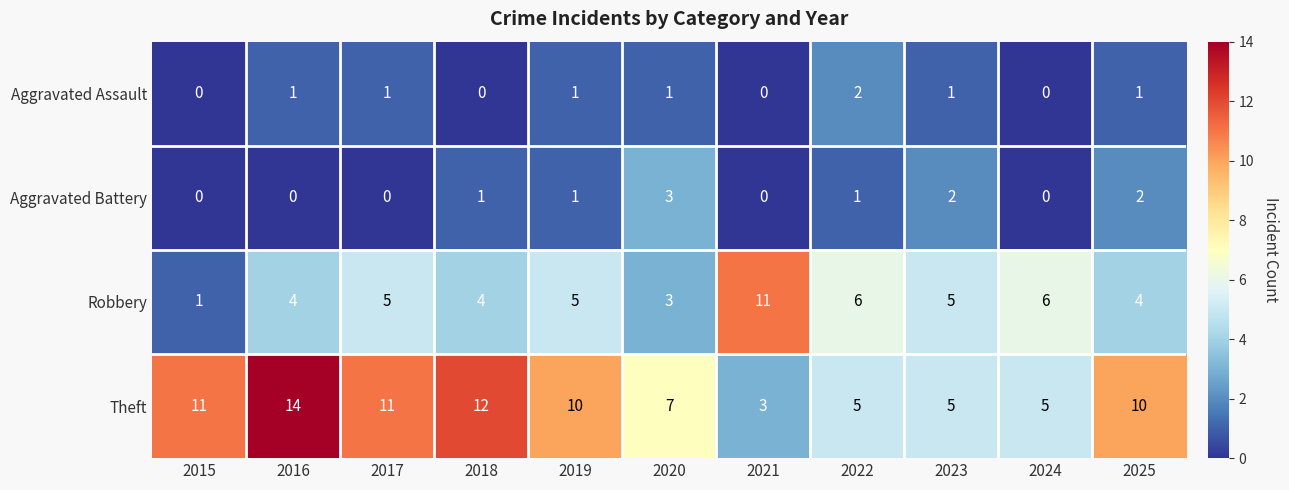

What is the maximum value shown in the chart?

14